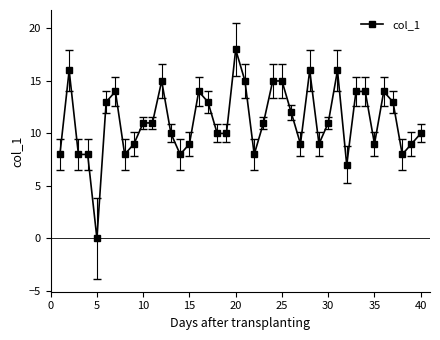

What is the difference between the second highest and minimum values?

16